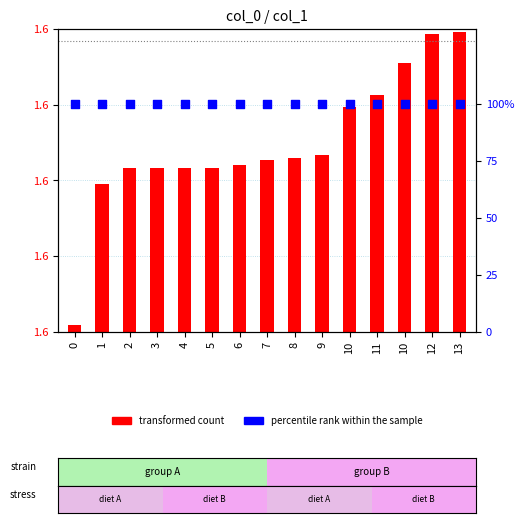

Which series reaches the maximum Y coordinate?

transformed count